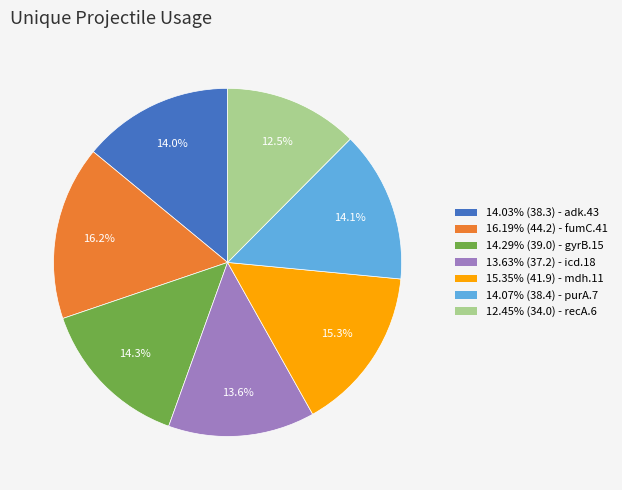

Does any single category account for the majority?

No